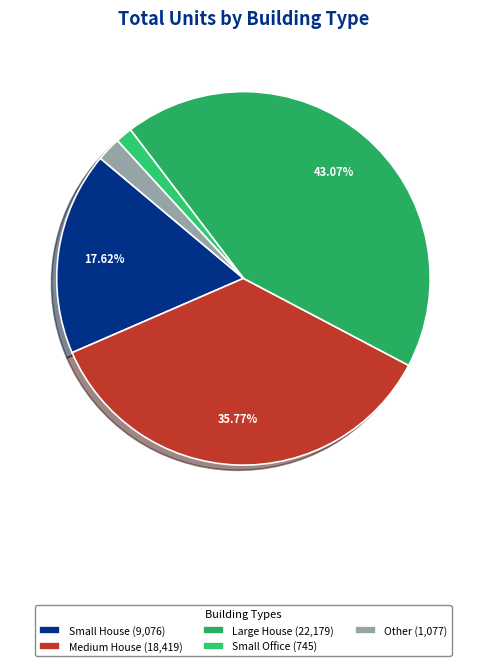

How many slices are in this pie chart?

5